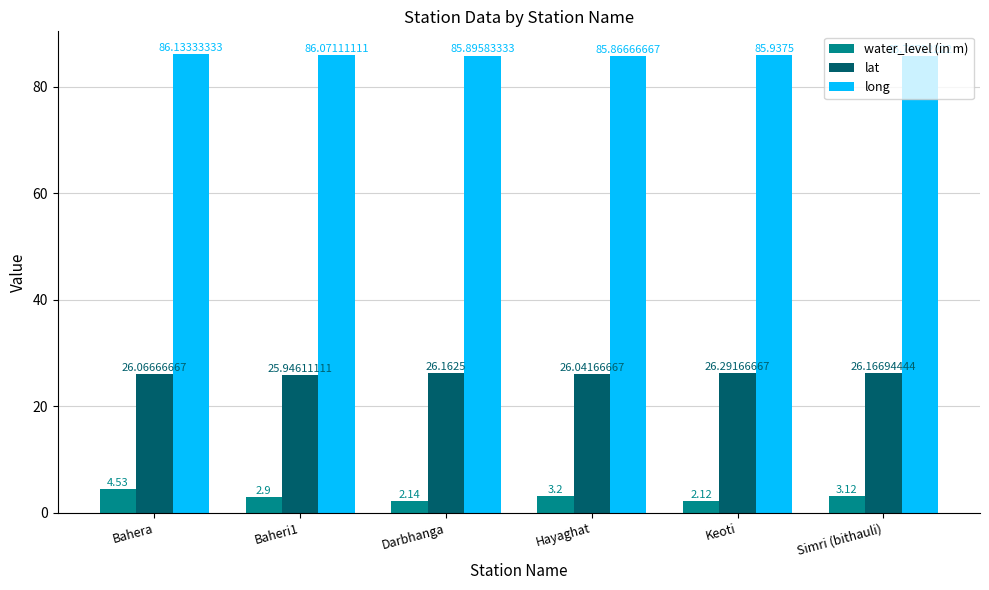

Which label corresponds to the largest value in the chart?

Bahera